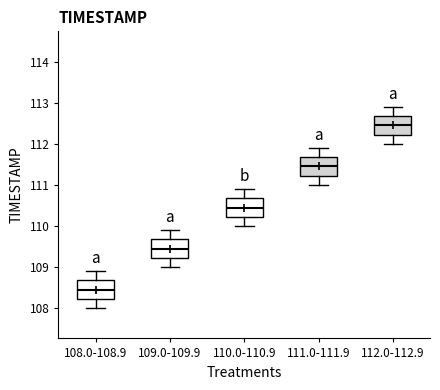

Reading left to right, read every box against the y-axis: the position of its median line, the range the box covers, and the ends of its whiskers. The values are not printed on the chart, so give them approximately, as read against the axis.

108.0-108.9: median 108.5, box 108.2 to 108.7, whiskers 108.0 to 108.9
109.0-109.9: median 109.5, box 109.2 to 109.7, whiskers 109.0 to 109.9
110.0-110.9: median 110.5, box 110.2 to 110.7, whiskers 110.0 to 110.9
111.0-111.9: median 111.5, box 111.2 to 111.7, whiskers 111.0 to 111.9
112.0-112.9: median 112.5, box 112.2 to 112.7, whiskers 112.0 to 112.9